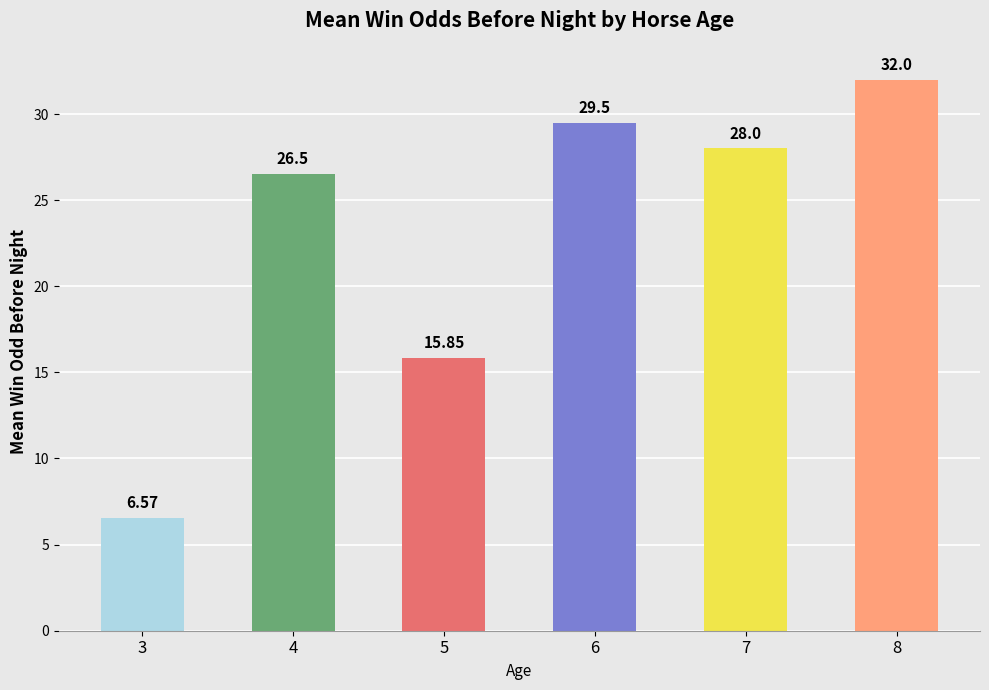

At which label is the value closest to 19?

5